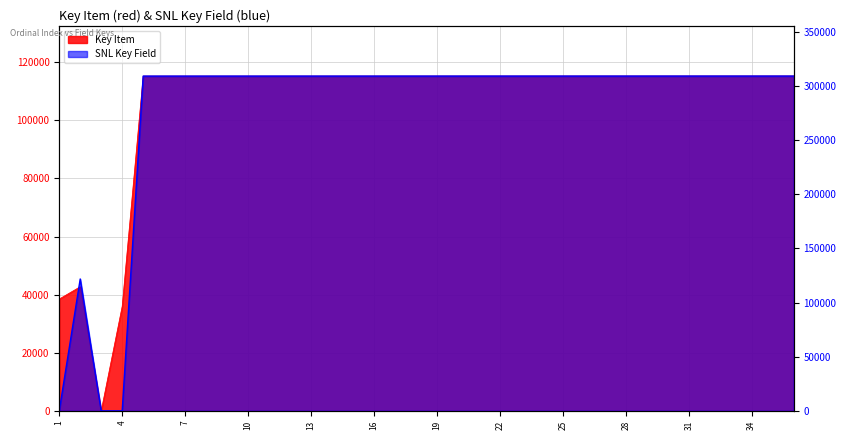

True or false: SNL Key Field has more than 1 points higher than both neighbors.

False